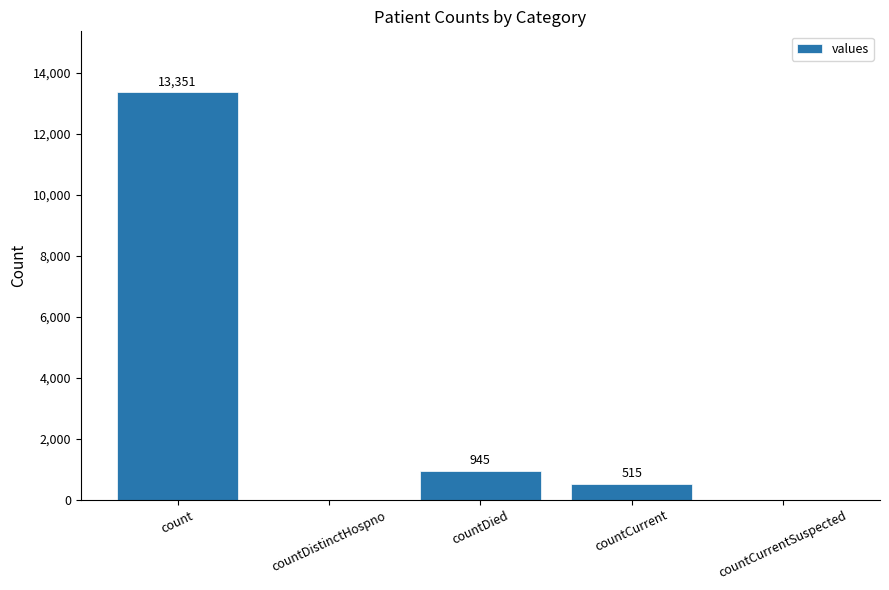

At which label does the data first exceed 515?

count